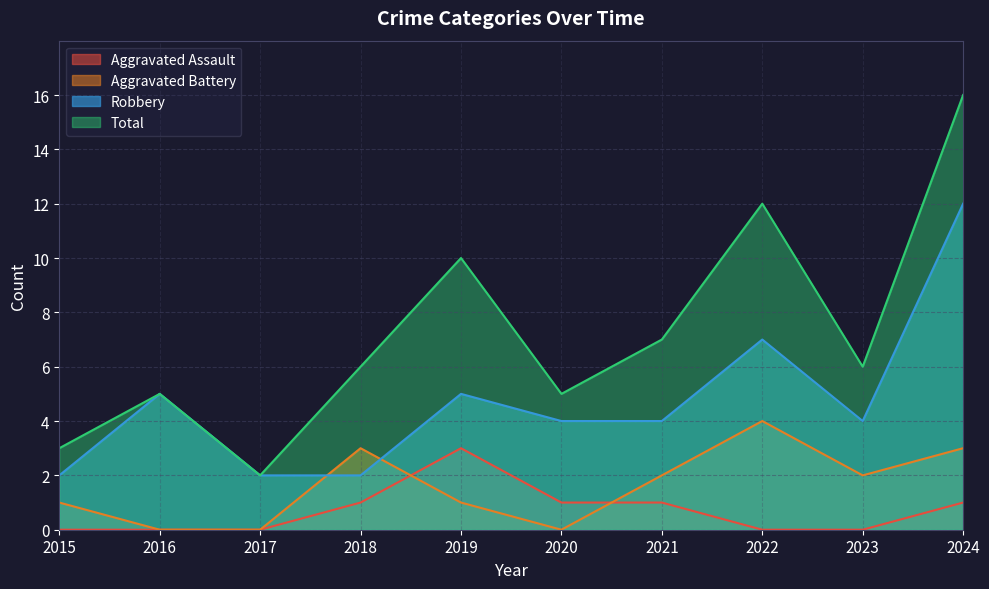

What is the total value across all series at 2022?

23